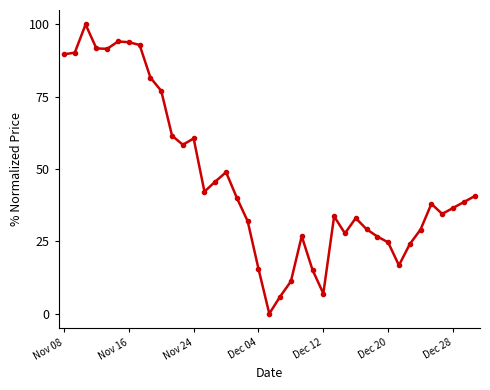

How many values are below 37?

19